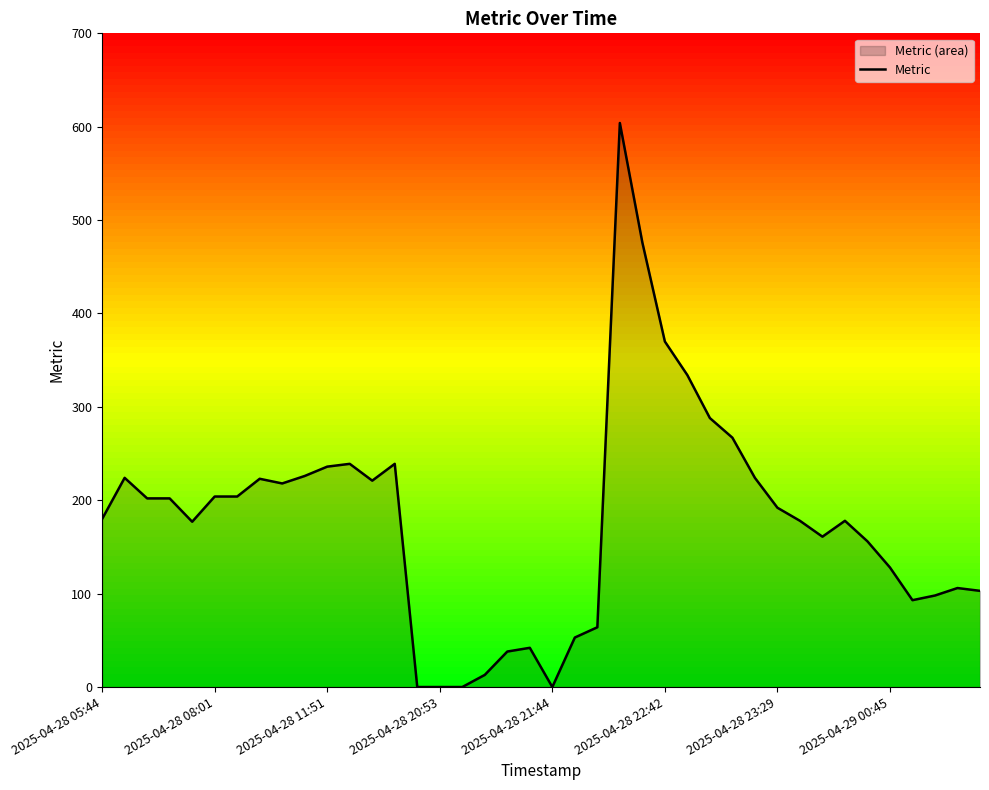

Reading left to right, extract all data points from this chart.

180	224	202	202	177	204	204	223	218	226	236	239	221	239	0	0	0	13	38	42	0	53	64	604	476	370	334	288	267	224	192	178	161	178	156	128	93	98	106	103